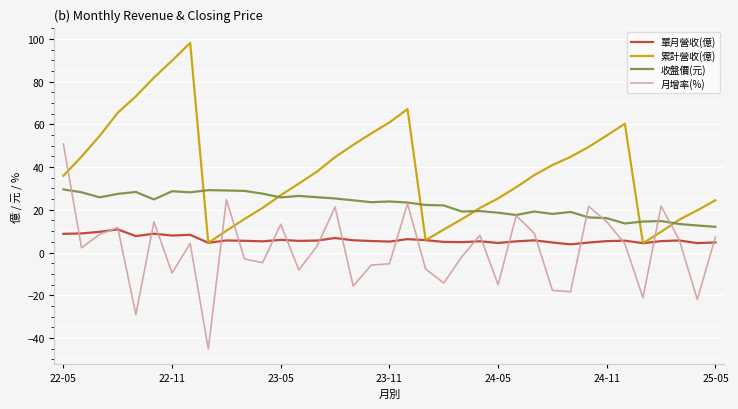

List the series in order of their peak value, highest first.

累計營收(億), 月增率(%), 收盤價(元), 單月營收(億)